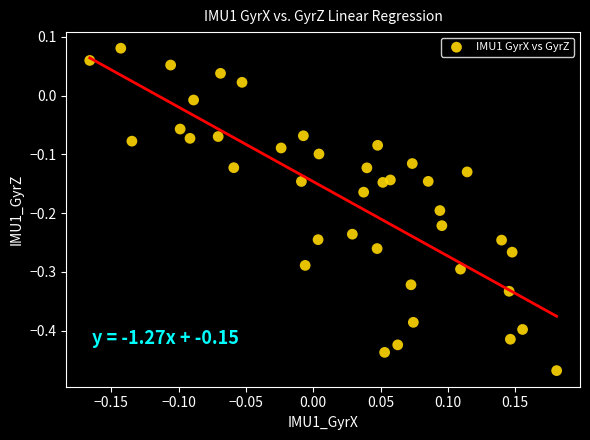

What is the range of Y values (max minus min)?

0.5